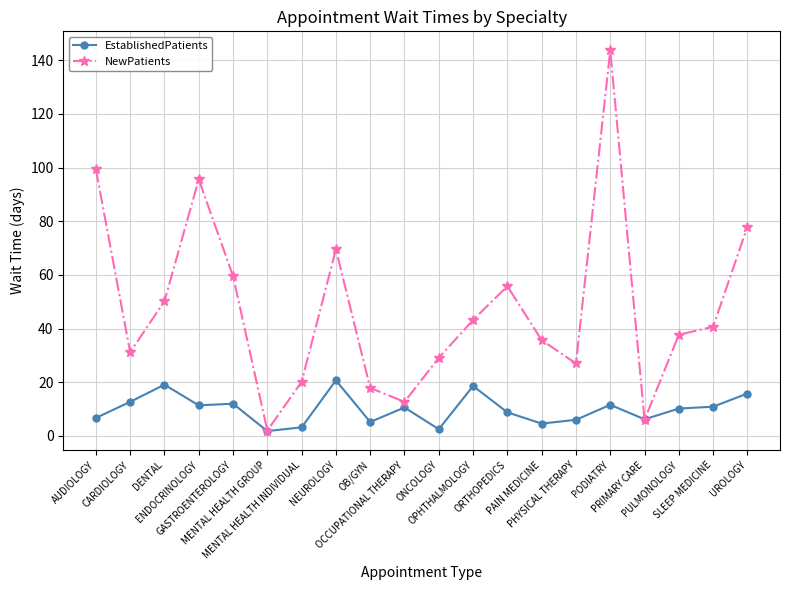

What are all the series names shown in the legend?

EstablishedPatients, NewPatients